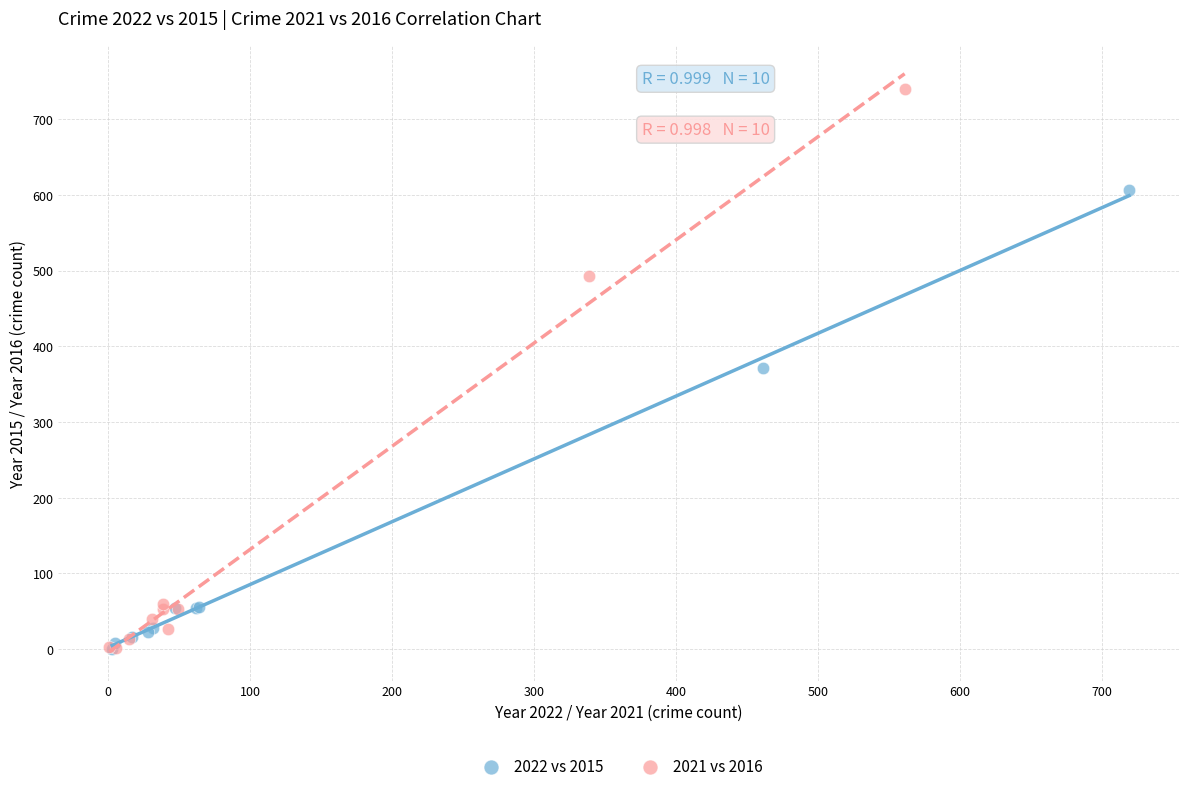

What are all the series names shown in the legend?

2022 vs 2015, 2021 vs 2016